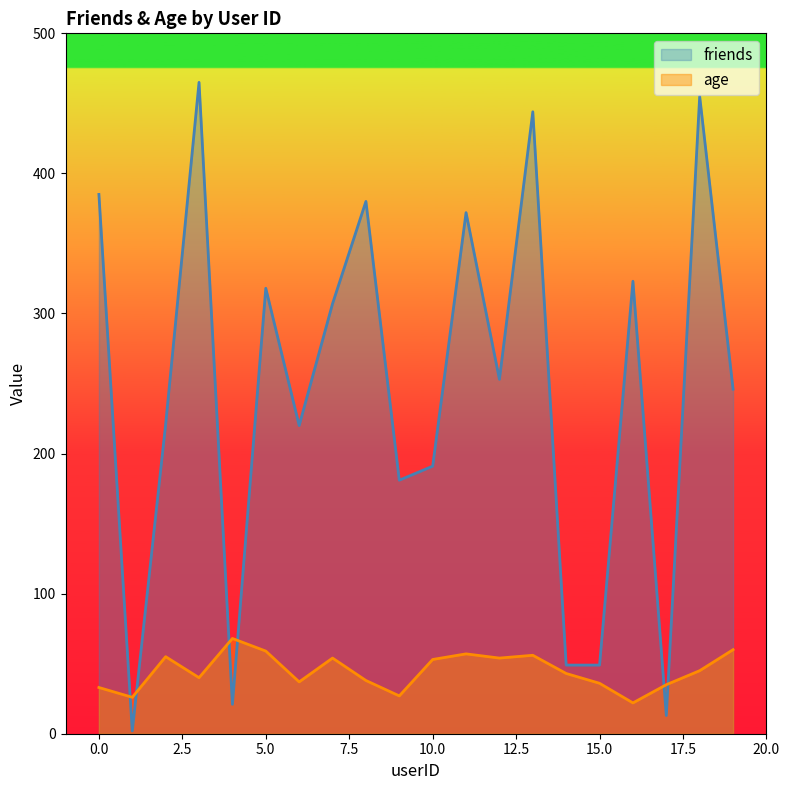

Reading right to left, what are all the values shown in this chart?

friends: 19=246	18=455	17=13	16=323	15=49	14=49	13=444	12=253	11=372	10=191	9=181	8=380	7=307	6=220	5=318	4=21	3=465	2=221	1=2	0=385
age: 19=60	18=45	17=35	16=22	15=36	14=43	13=56	12=54	11=57	10=53	9=27	8=38	7=54	6=37	5=59	4=68	3=40	2=55	1=26	0=33